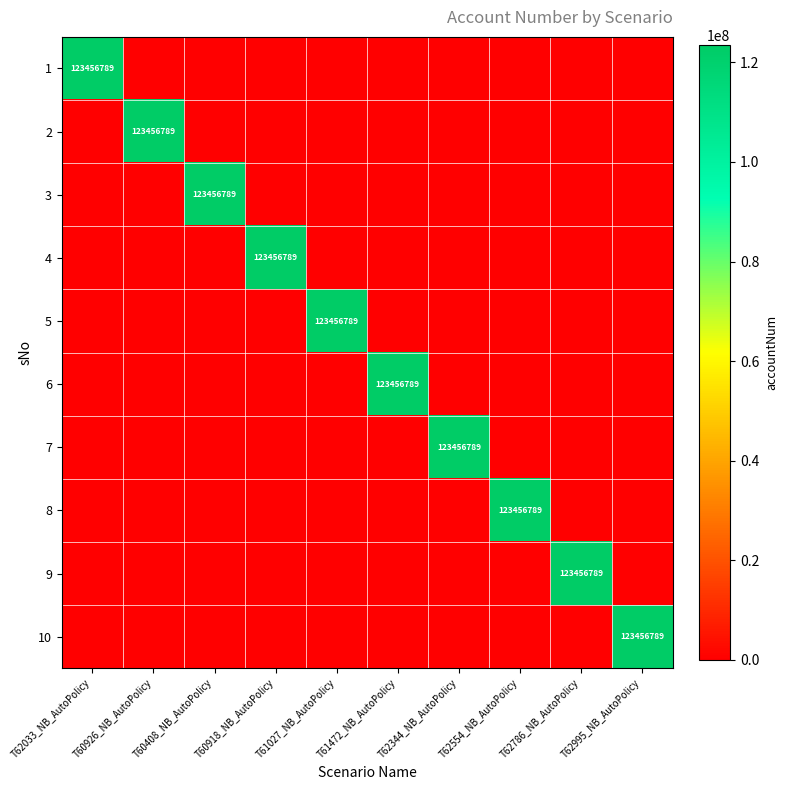

How many data points in 5 are above 0?

1